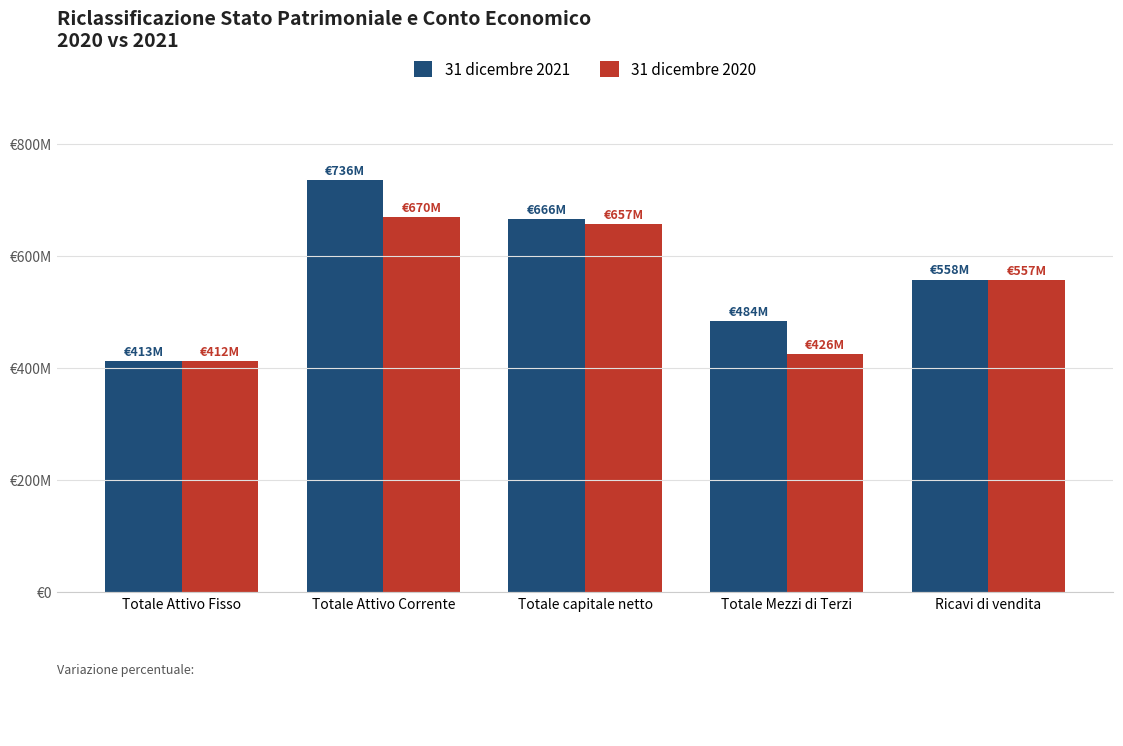

Where does the 31 dicembre 2020 series first go above 556673000?

Totale Attivo Corrente